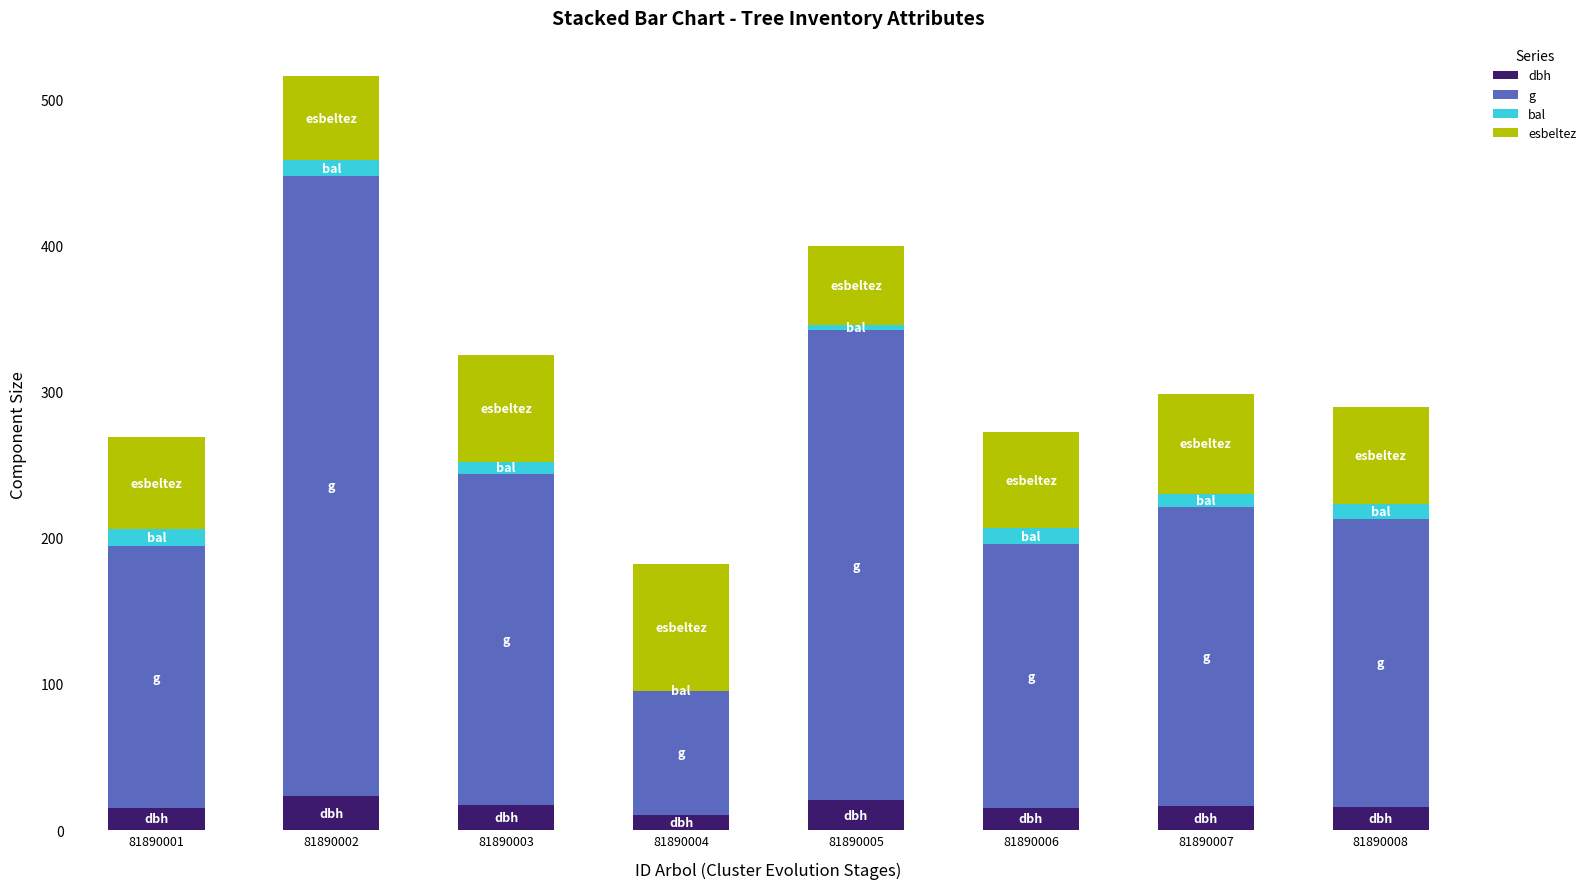

The value of dbh at 81890004 is 10.4. True or false?

True